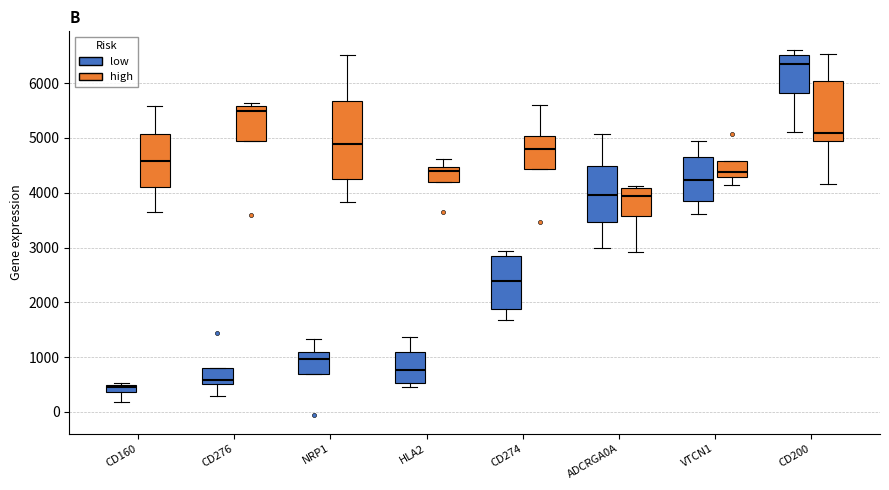

Where does the upper whisker of the box for HLA2 (high) end on the y-axis? The values are not printed on the chart, so give them approximately, as read against the axis.

4600